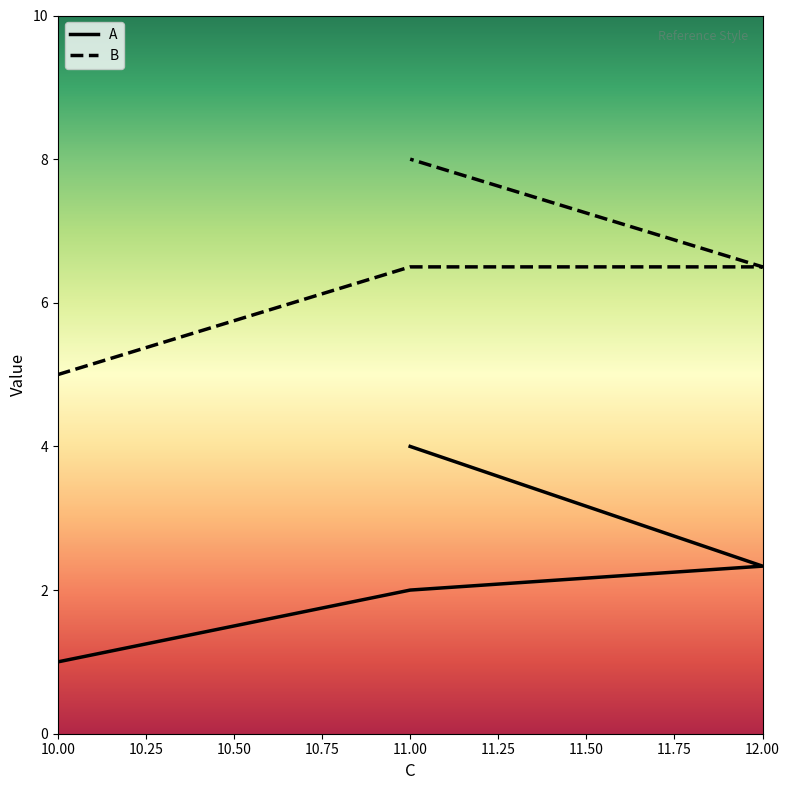

What is the sum of the A values at 10.00 and 11.00?

3.0